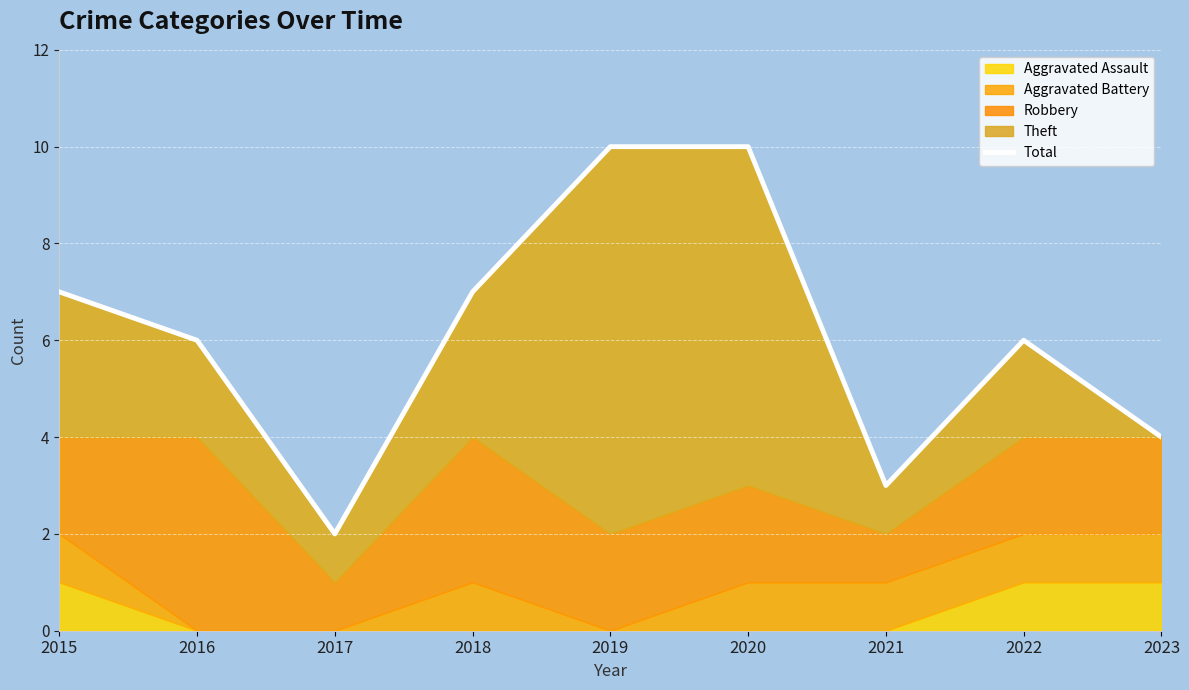

Reading right to left, what are all the values shown in this chart?

4	6	3	10	10	7	2	6	7